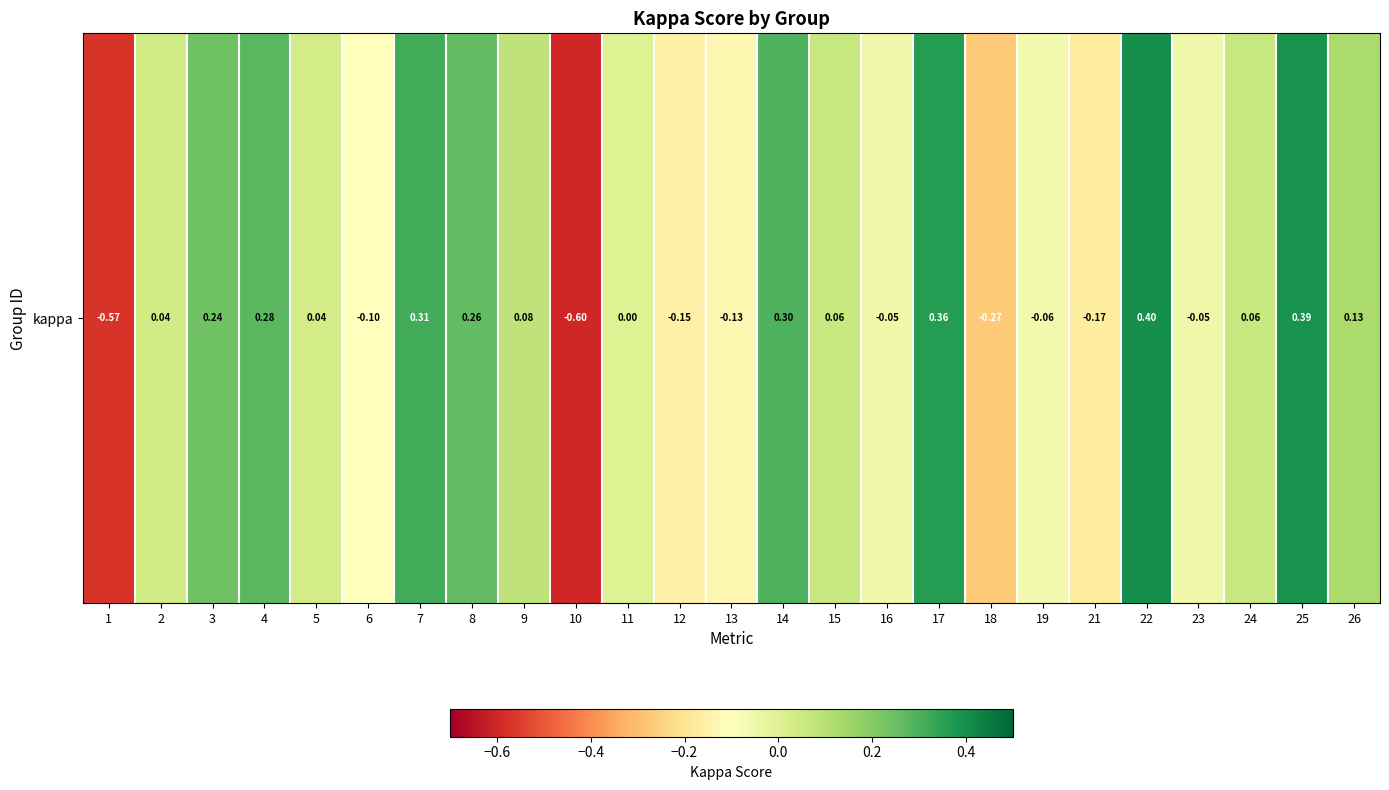

What is the difference between the second highest and second lowest values?

1.0